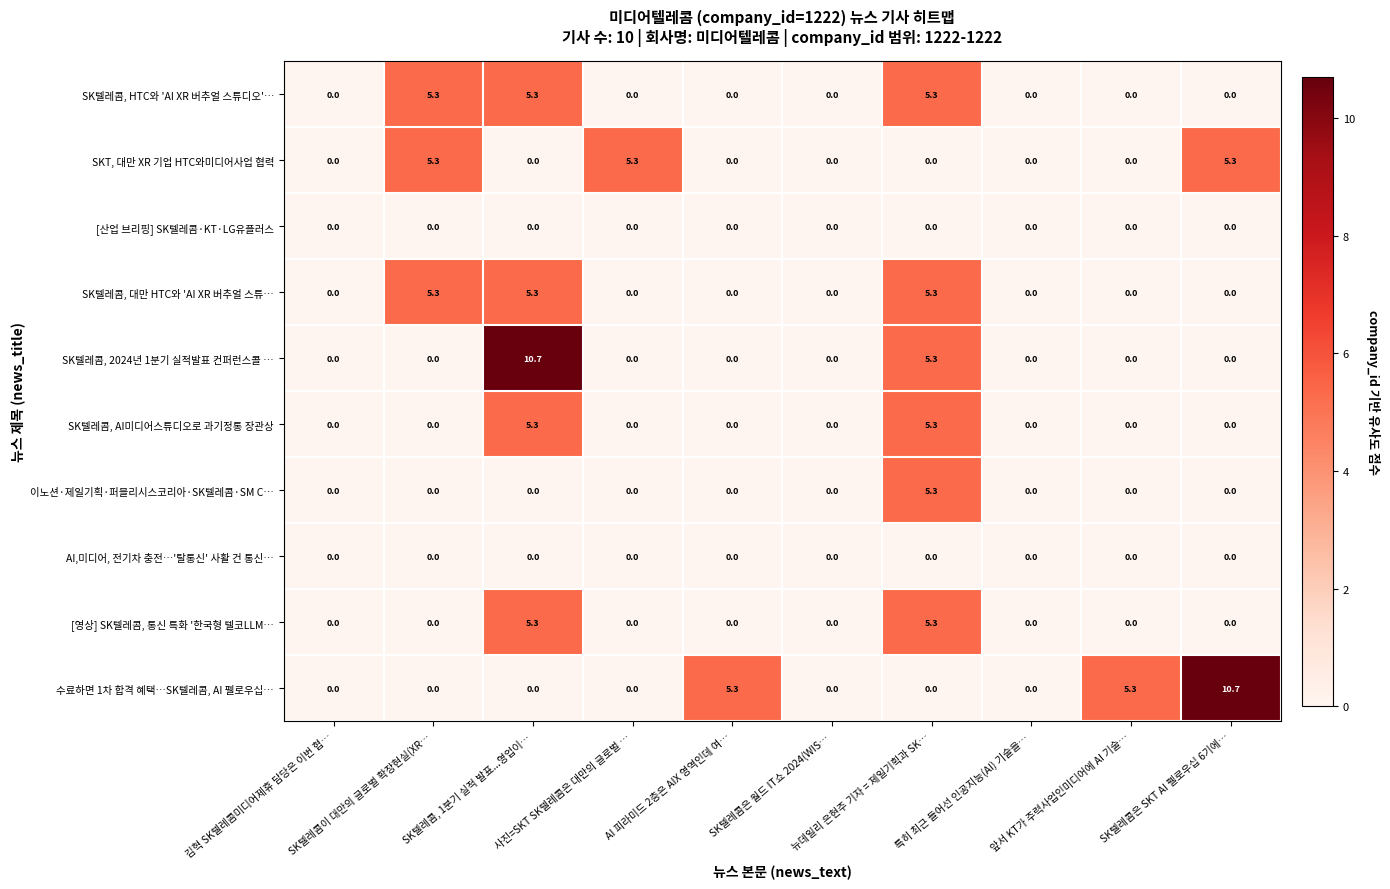

What is the difference between the maximum and second lowest values in the SK텔레콤, HTC와 'AI XR 버추얼 스튜디오'… series?

5.3